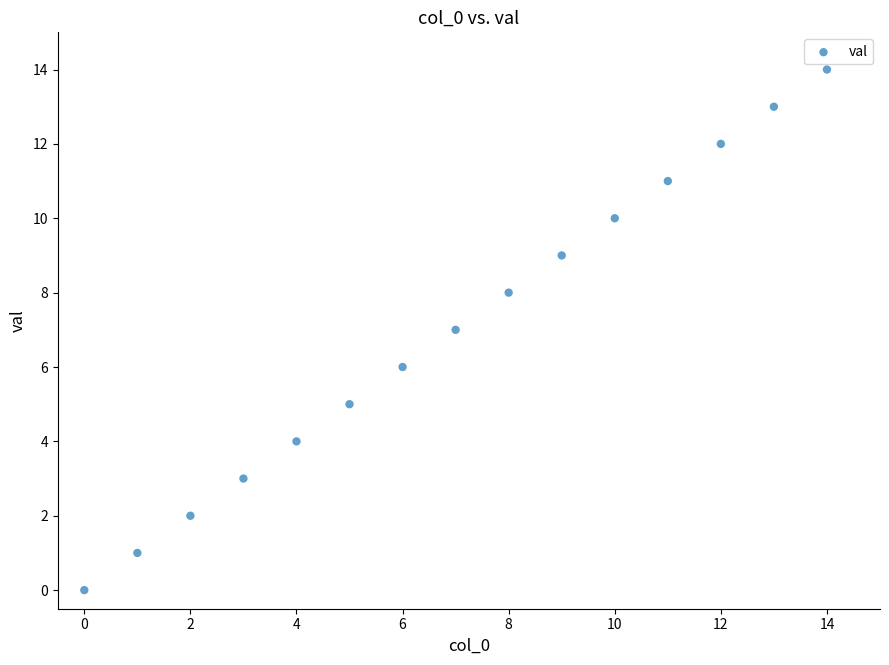

What is the range of Y values (max minus min)?

14